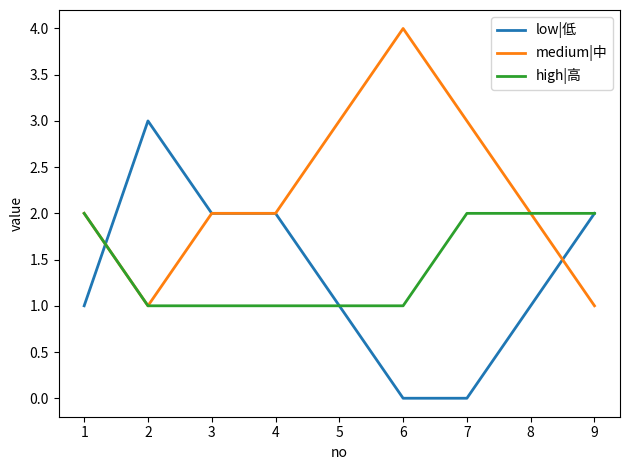

What is the maximum value for low|低?

3